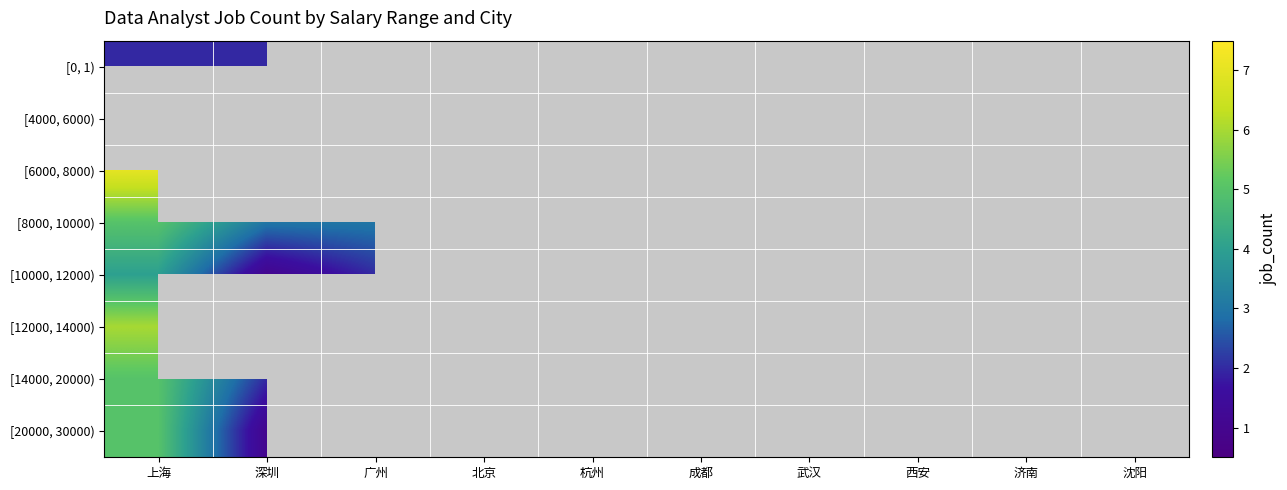

How many distinct data groups are displayed?

8